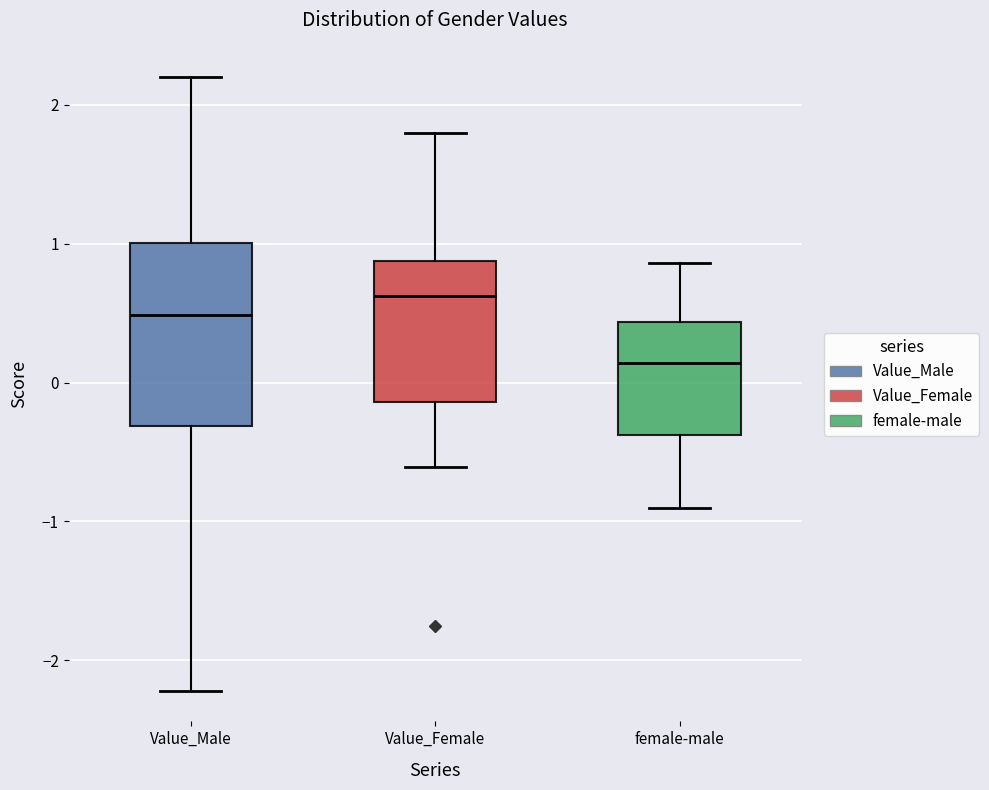

Reading left to right, transcribe this box plot: for each box, give where its median line is, the range the box spans, and where its two whiskers end, as read against the y-axis. The values are not printed on the chart, so give them approximately, as read against the axis.

Value_Male: median 0.5, box -0.3 to 1.0, whiskers -2.2 to 2.2
Value_Female: median 0.6, box -0.1 to 0.9, whiskers -0.6 to 1.8
female-male: median 0.1, box -0.4 to 0.4, whiskers -0.9 to 0.9